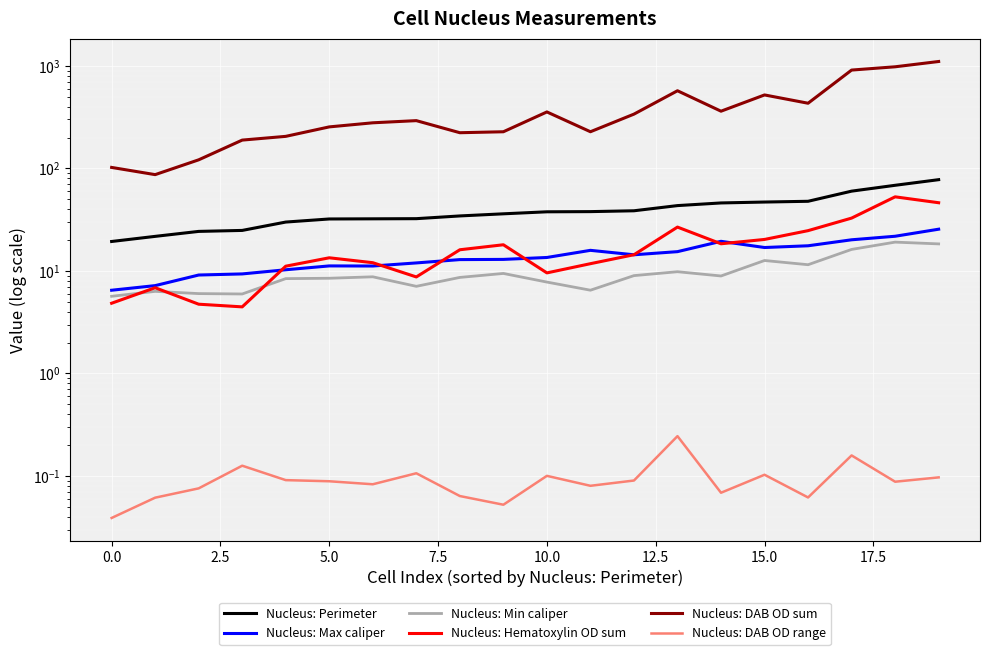

What is the approximate value of Nucleus: DAB OD sum at 15?

520.1